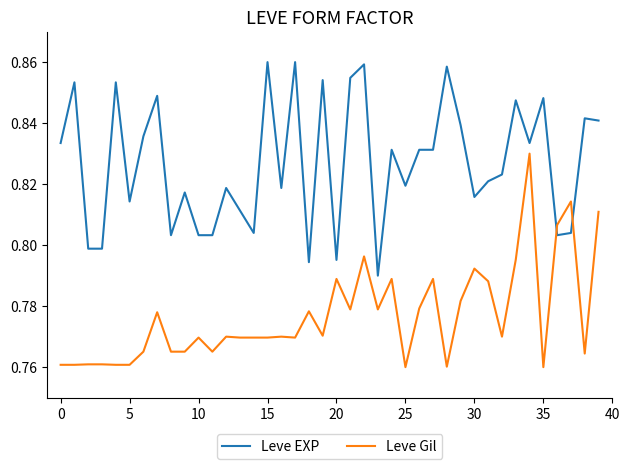

Rank the series by their maximum value, from lowest to highest.

Leve Gil, Leve EXP